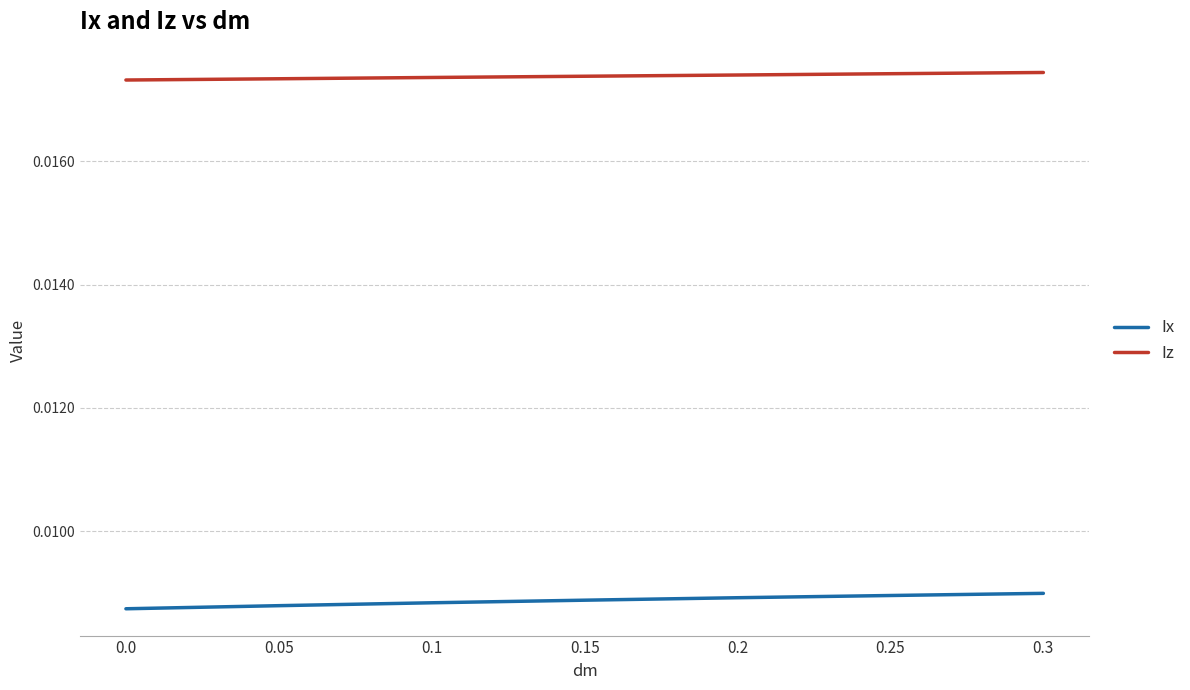

True or false: Iz and Ix cross at least once.

False